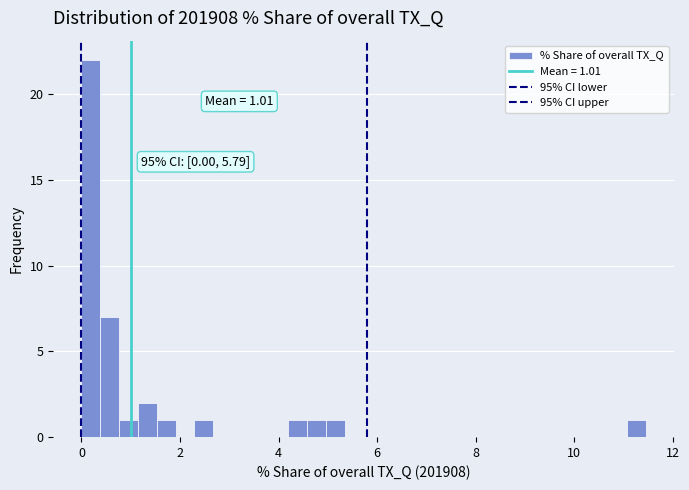

Read against the x-axis, roughly where is the centre of the tallest bar?

0.2